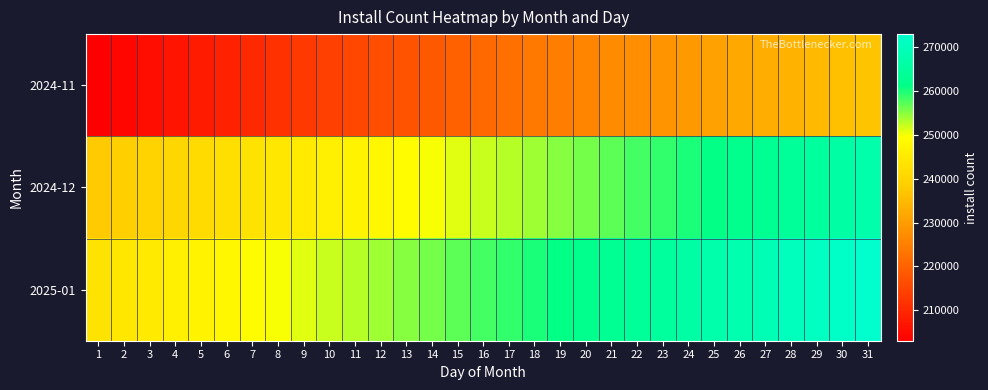

Reading left to right, what are all the values shown in this chart?

2024-11: 1=203054	2=204378	3=205632	4=206770	5=207785	6=208815	7=210223	8=211680	9=212977	10=214206	11=215437	12=216524	13=217477	14=218587	15=219880	16=221143	17=222397	18=223656	19=224790	20=225841	21=226943	22=227626	23=228229	24=229451	25=230713	26=231937	27=232996	28=233924	29=234937	30=236059	31=236925
2024-12: 1=237846	2=238797	3=239691	4=240589	5=241500	6=242528	7=243312	8=244266	9=245000	10=246000	11=247000	12=248000	13=249000	14=250000	15=251000	16=252000	17=253000	18=254000	19=255000	20=256000	21=257000	22=258000	23=259000	24=260000	25=261000	26=262000	27=263000	28=264000	29=265000	30=266000	31=267000
2025-01: 1=243312	2=244266	3=245000	4=246000	5=247000	6=248000	7=249000	8=250000	9=251000	10=252000	11=253000	12=254000	13=255000	14=256000	15=257000	16=258000	17=259000	18=260000	19=261000	20=262000	21=263000	22=264000	23=265000	24=266000	25=267000	26=268000	27=269000	28=270000	29=271000	30=272000	31=273000